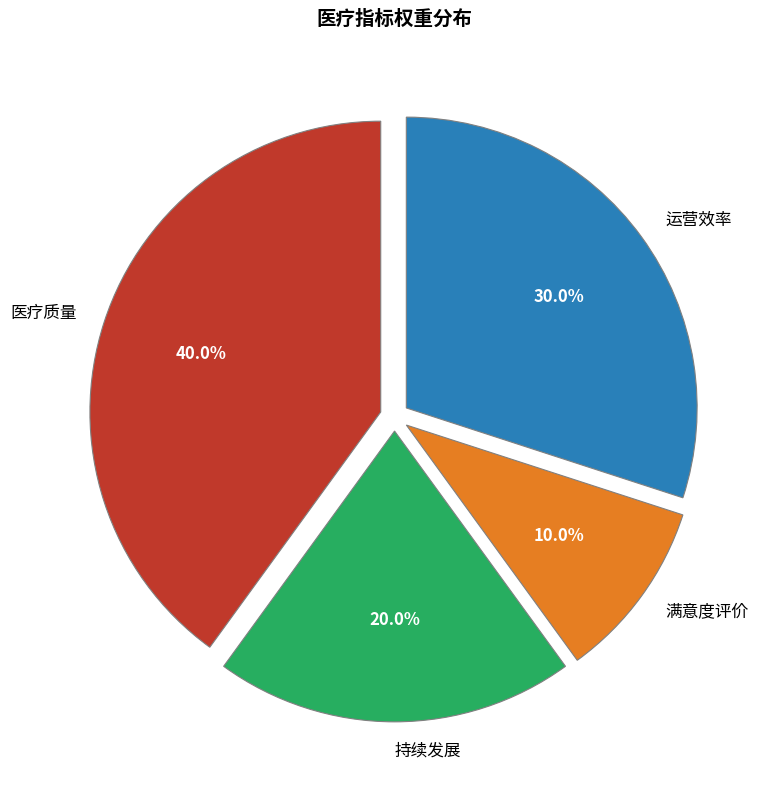

How many slices are in this pie chart?

4